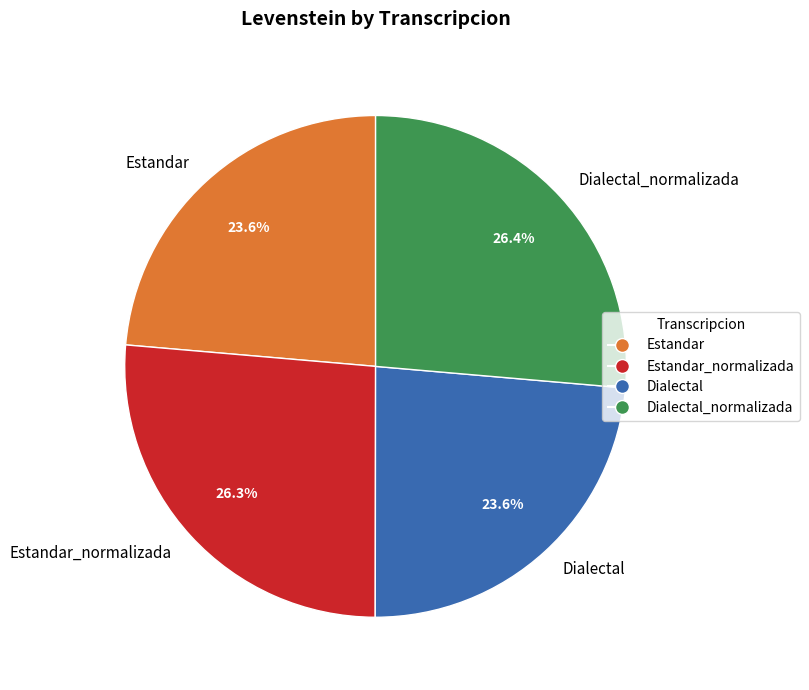

The Dialectal slice represents 9% of the pie. True or false?

False